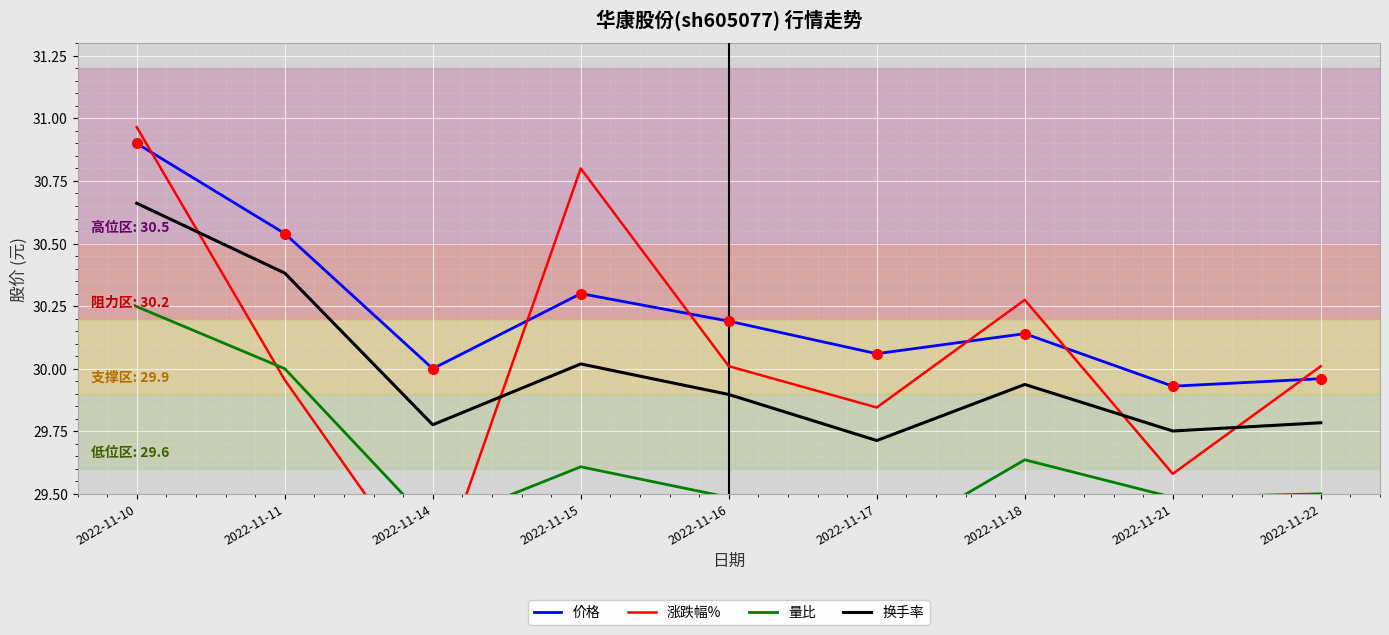

The value of 换手率 at 2022-11-16 is 6.6. True or false?

False